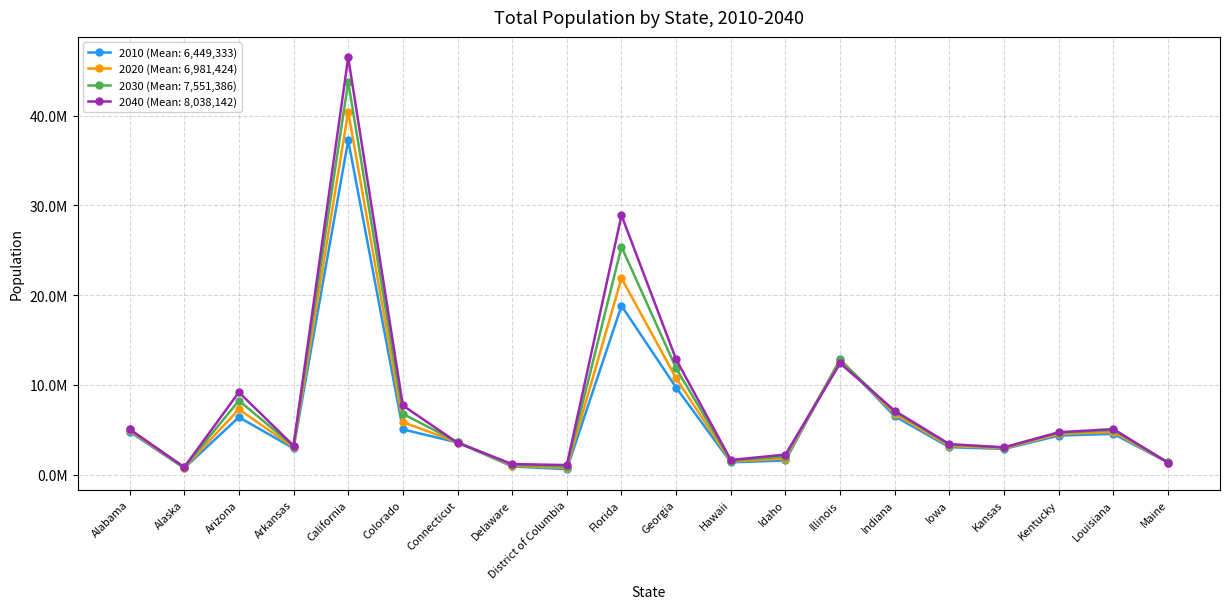

Reading left to right, extract all data points from this chart.

2010: Alabama=4779736	Alaska=710231	Arizona=6392017	Arkansas=2915918	California=37253956	Colorado=5029196	Connecticut=3574097	Delaware=897934	District of Columbia=601723	Florida=18801310	Georgia=9687653	Hawaii=1360301	Idaho=1567582	Illinois=12830632	Indiana=6483802	Iowa=3046355	Kansas=2853118	Kentucky=4339367	Louisiana=4533372	Maine=1328361
2020: Alabama=4911278	Alaska=751328	Arizona=7268694	Arkansas=3038491	California=40438640	Colorado=5843359	Connecticut=3593542	Delaware=987393	District of Columbia=732552	Florida=21877257	Georgia=10725351	Hawaii=1453902	Idaho=1777249	Illinois=12791188	Indiana=6737581	Iowa=3184240	Kansas=2936212	Kentucky=4498533	Louisiana=4742900	Maine=1338780
2030: Alabama=5029833	Alaska=792188	Arizona=8238407	Arkansas=3155798	California=43751116	Colorado=6766983	Connecticut=3601202	Delaware=1082192	District of Columbia=888891	Florida=25372664	Georgia=11835126	Hawaii=1548831	Idaho=2008329	Illinois=12709901	Indiana=6978254	Iowa=3317412	Kansas=3011782	Kentucky=4648190	Louisiana=4945783	Maine=1344841
2040: Alabama=5056796	Alaska=819954	Arizona=9166279	Arkansas=3217535	California=46467001	Colorado=7692907	Connecticut=3542707	Delaware=1164344	District of Columbia=1058820	Florida=28886983	Georgia=12820271	Hawaii=1619703	Idaho=2227842	Illinois=12397564	Indiana=7095000	Iowa=3392783	Kansas=3032653	Kentucky=4714761	Louisiana=5062780	Maine=1326159